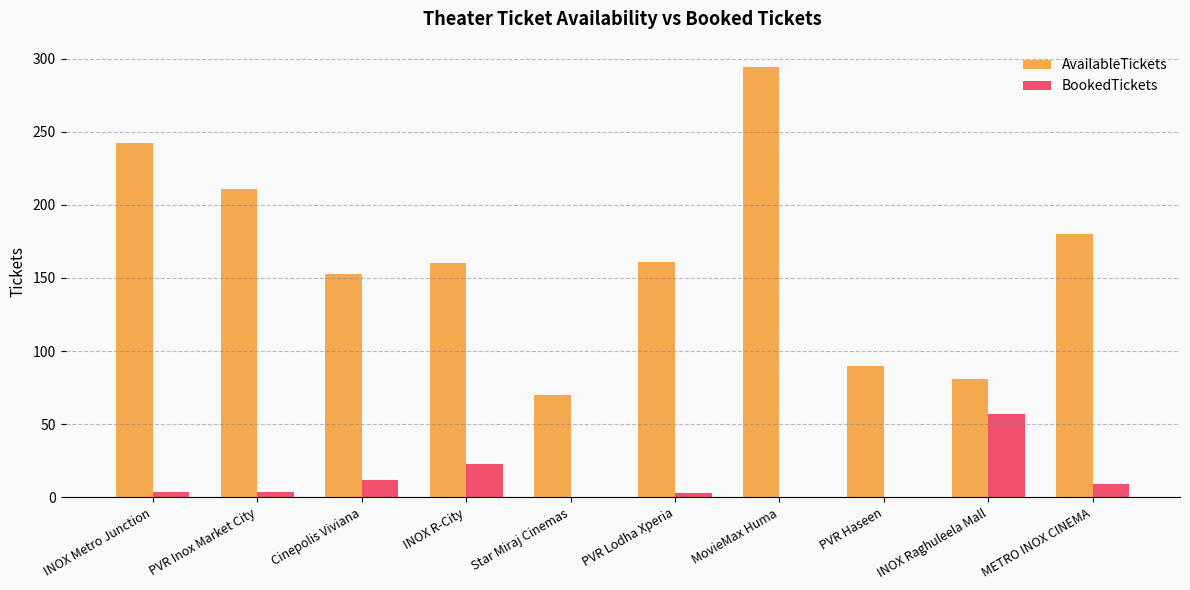

True or false: BookedTickets has a value of 33 at INOX R-City.

False